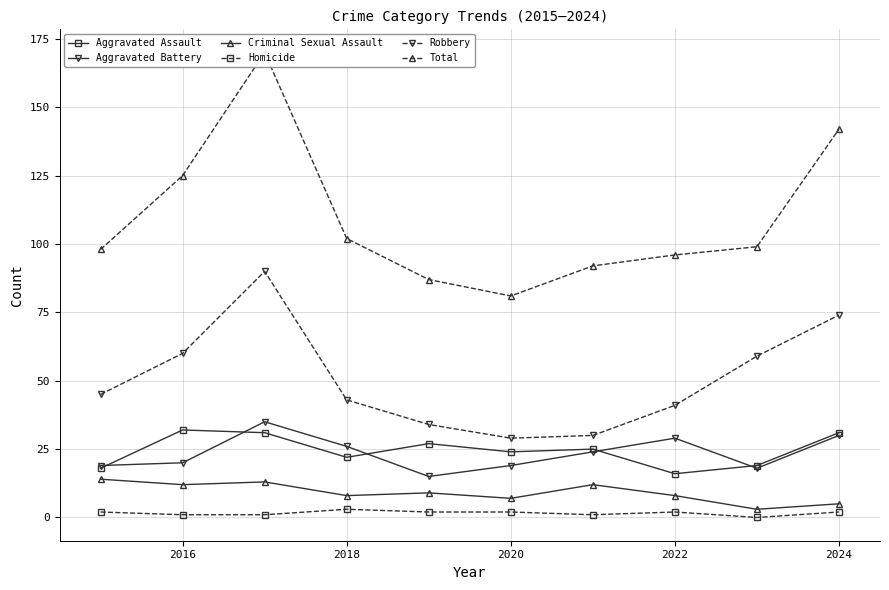

What is the difference between the maximum and minimum values in the Aggravated Assault series?

16